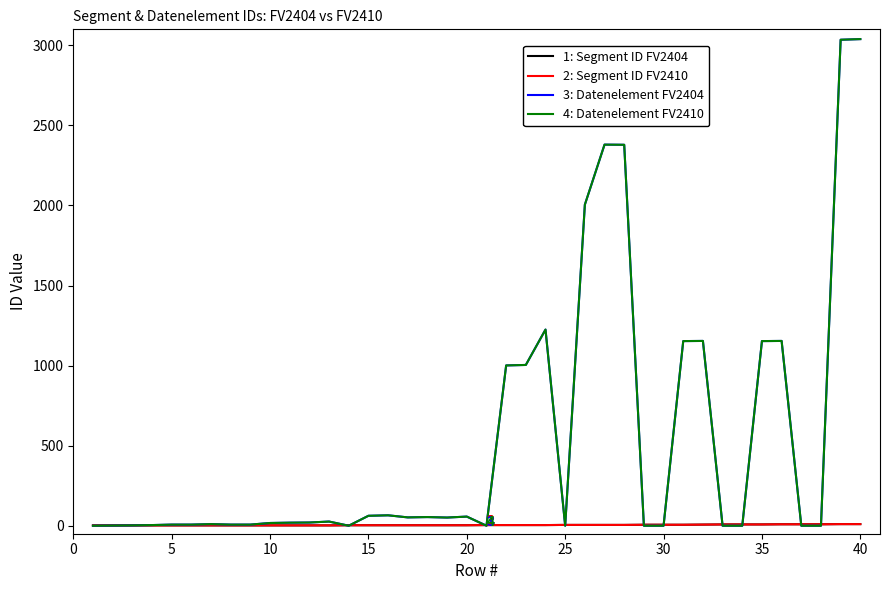

Does the chart display data point markers on the line(s)?

No